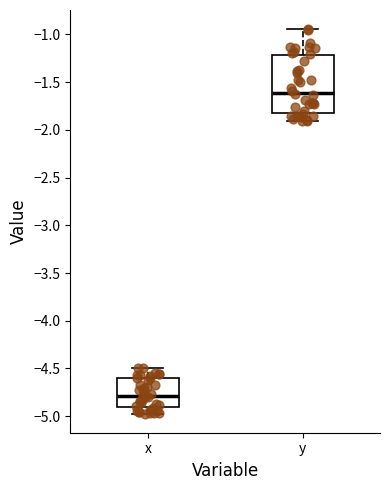

Which box is the tallest, from its lower edge to its upper edge?

y